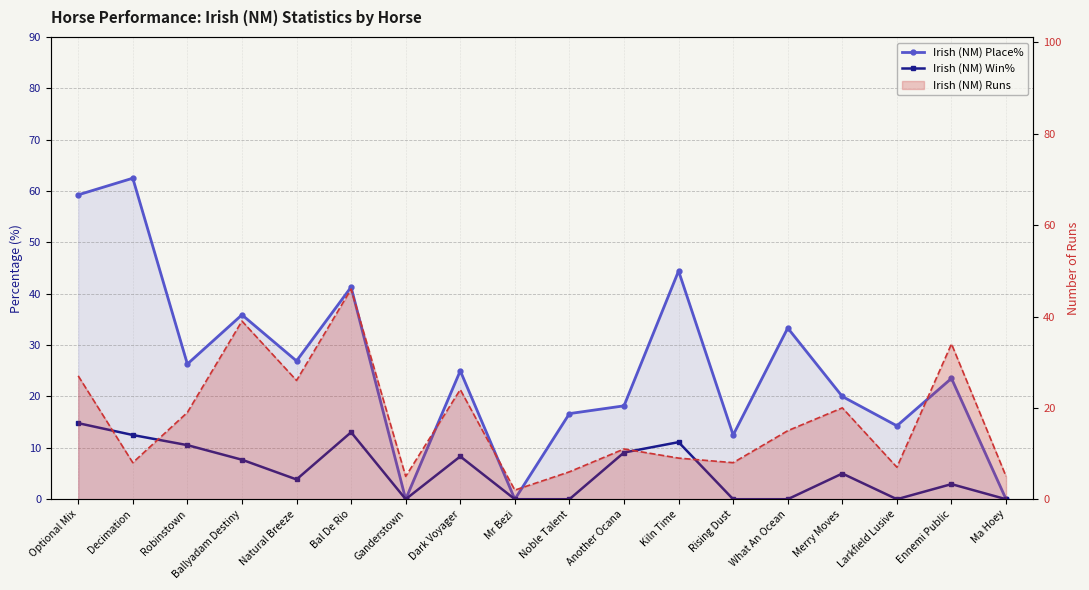

What are all the series names shown in the legend?

Irish (NM) Place%, Irish (NM) Win%, Irish (NM) Runs (line)